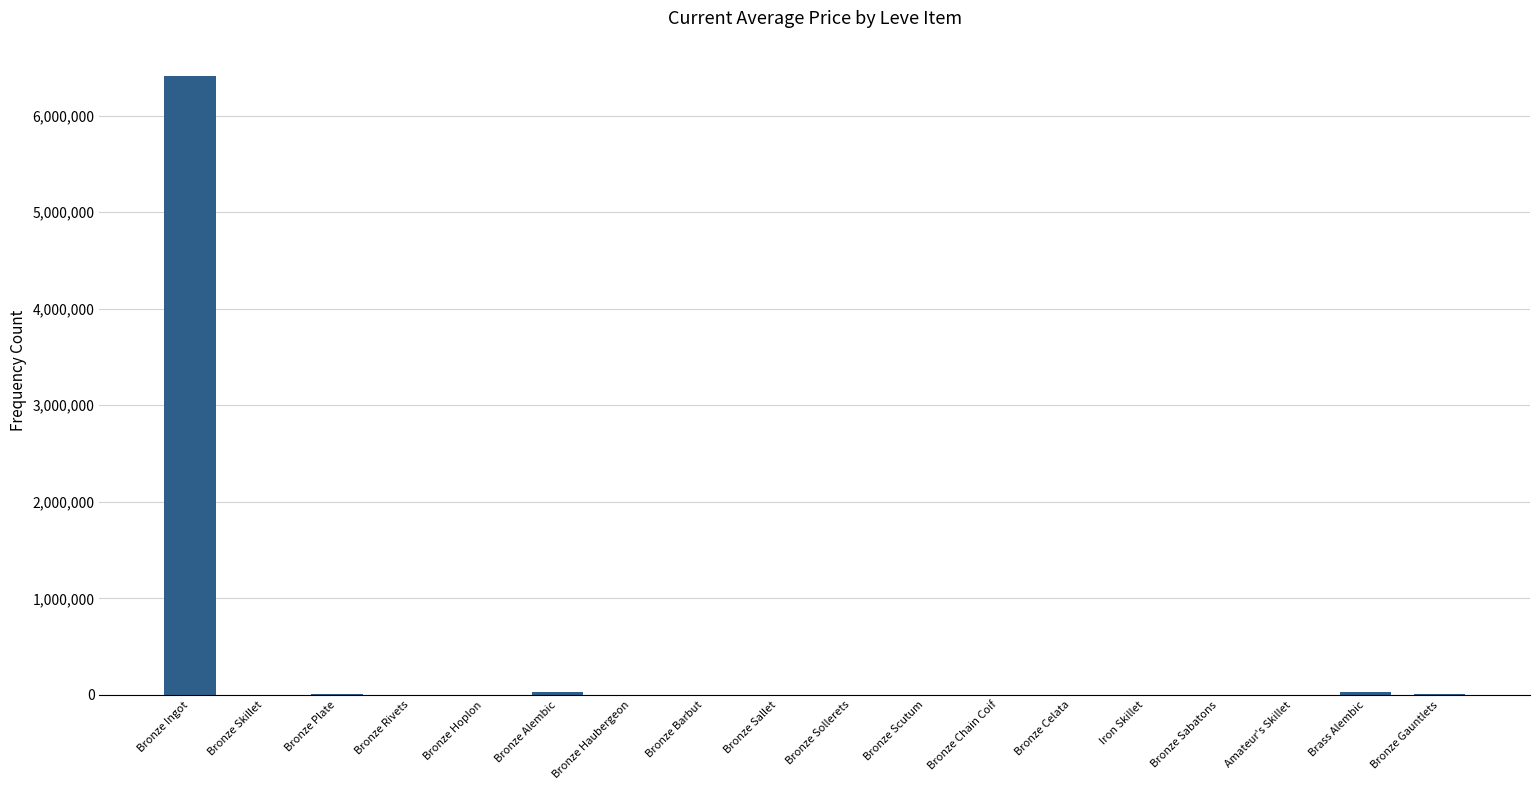

What is the maximum value shown in the chart?

6413244.5